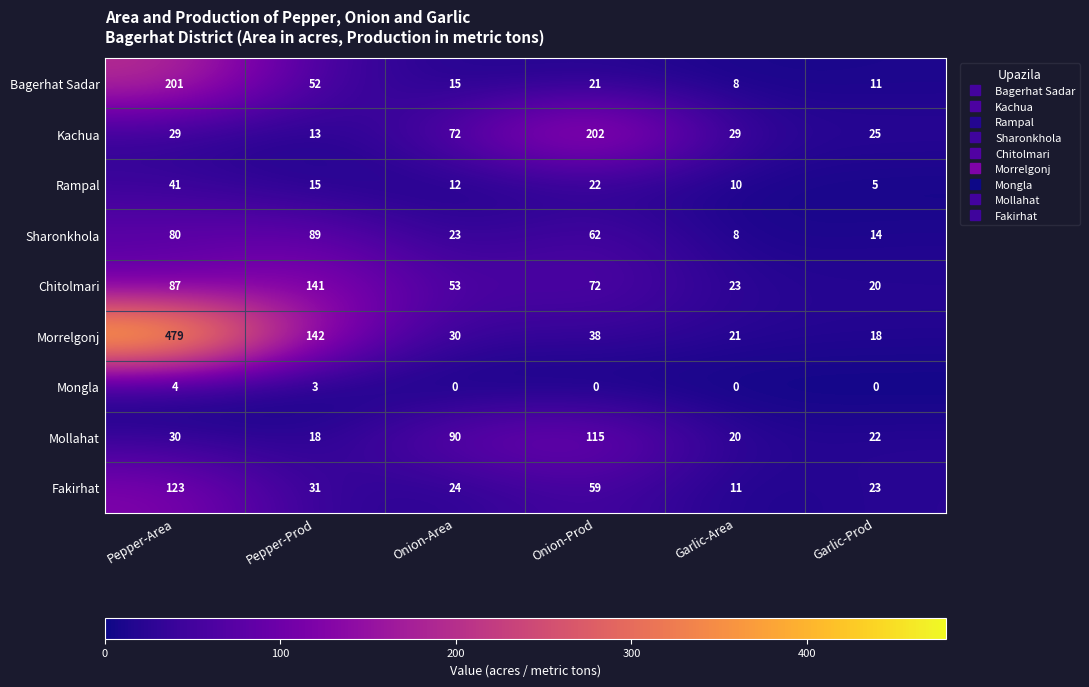

Between Pepper-Prod and Onion-Area, which series saw the biggest shift?

Morrelgonj